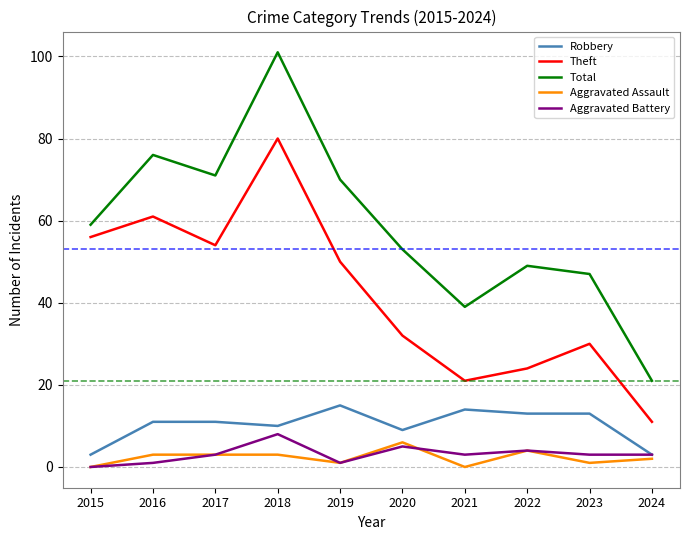

Count the number of data series in this chart.

5